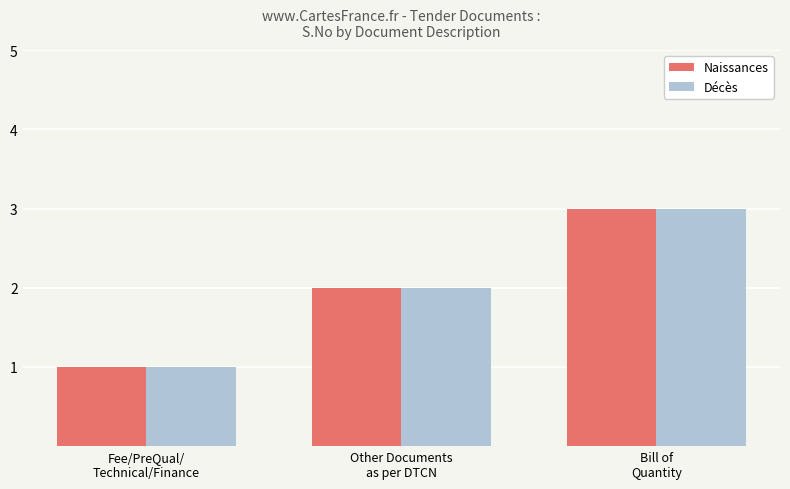

What are all the series names shown in the legend?

Naissances, Décès